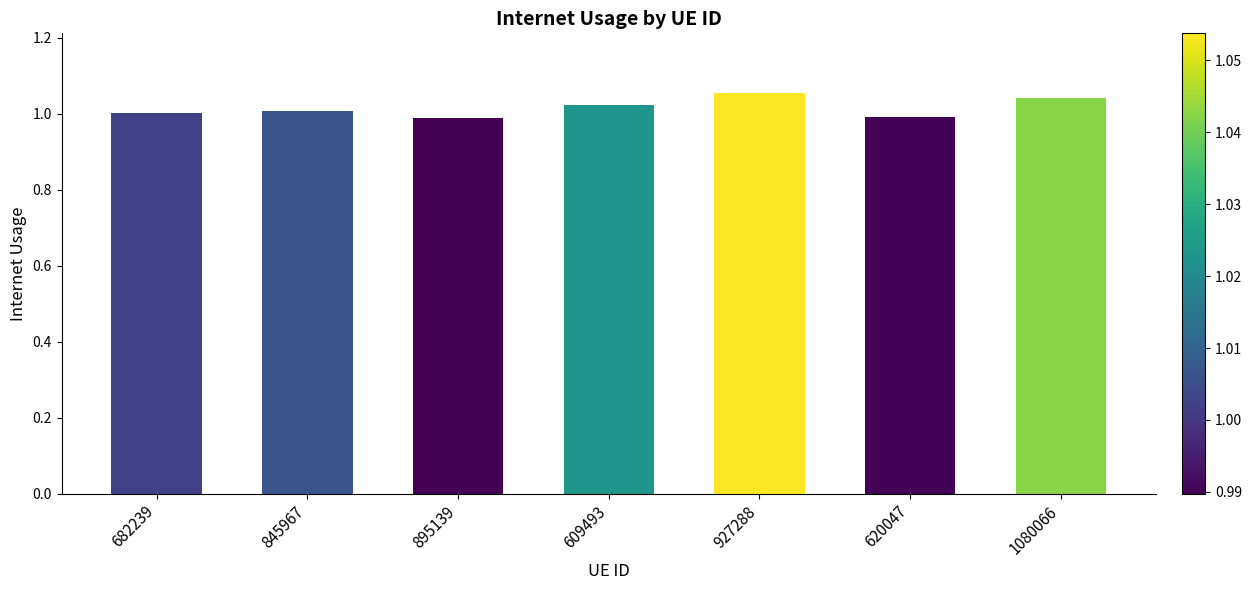

What position from the right is 927288?

3